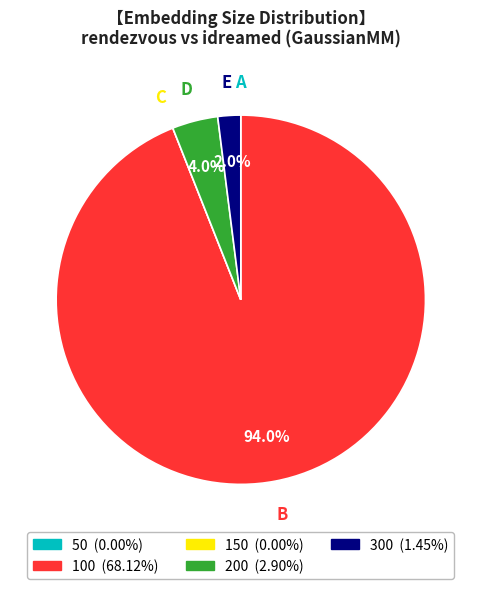

What is the total percentage of 200 and 300?

6.0%